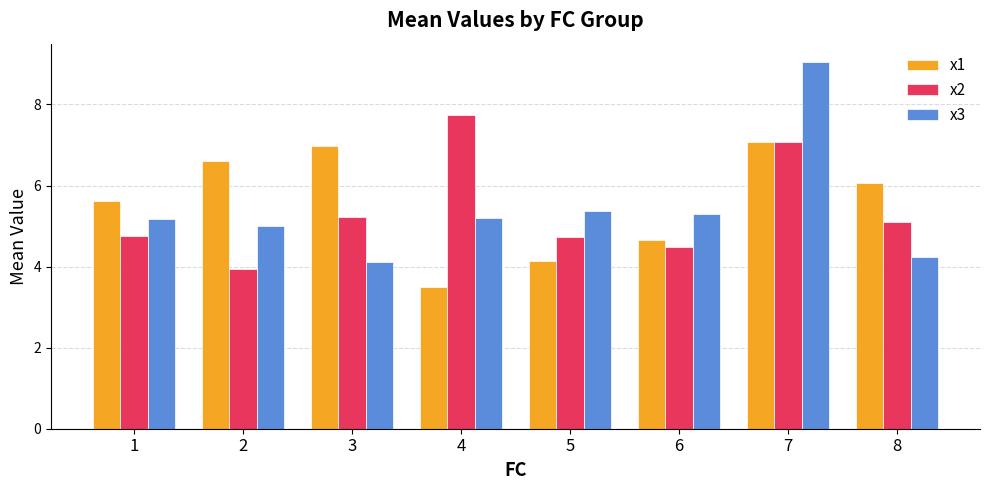

What is the total value across all series at 1?

15.6